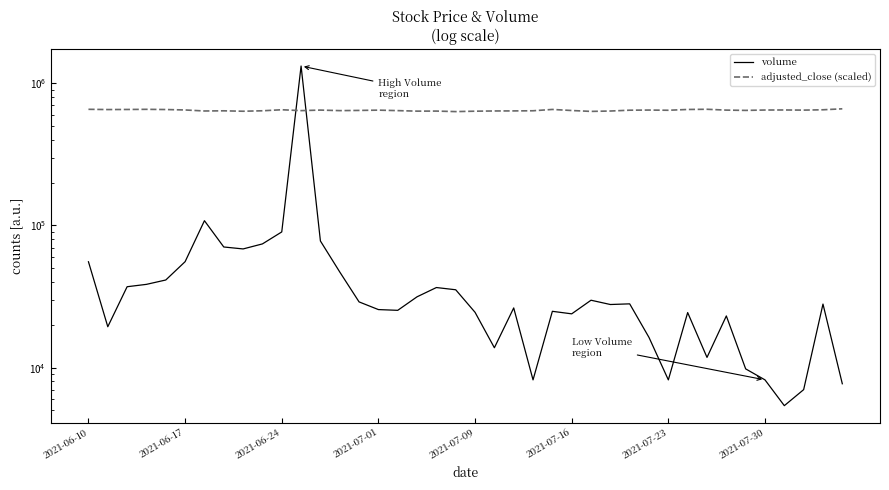

How many intersections are there between volume and adjusted_close (scaled)?

2